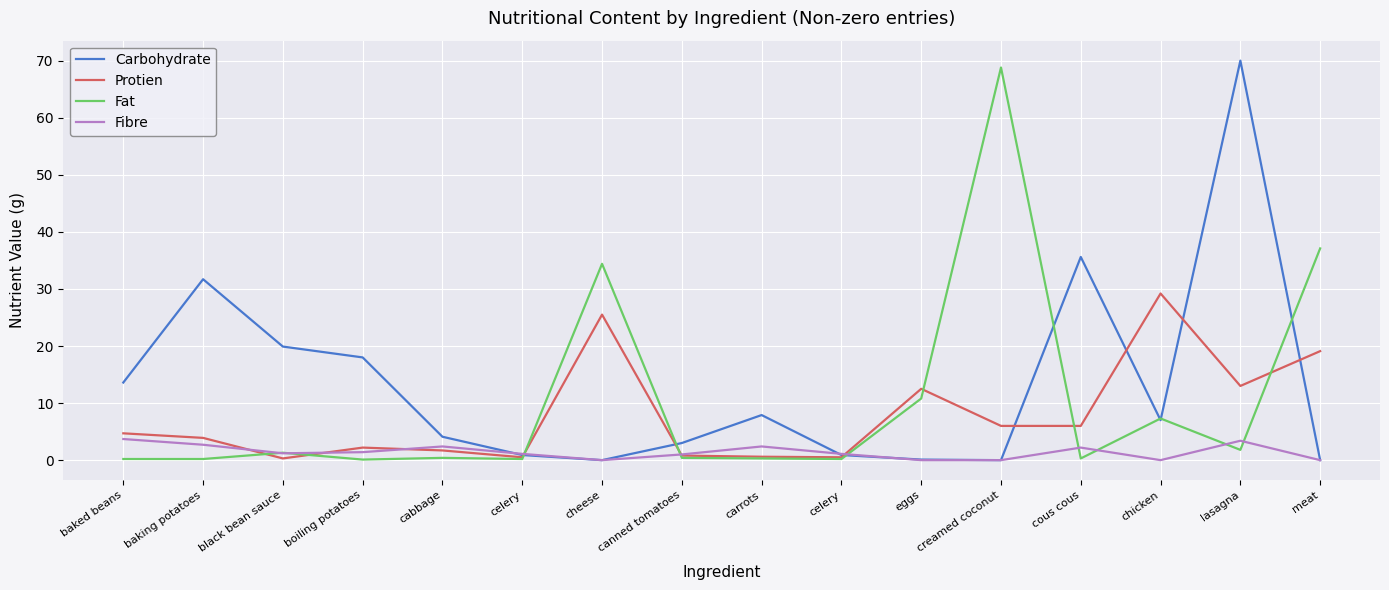

At how many categories does at least one series exceed 9?

11